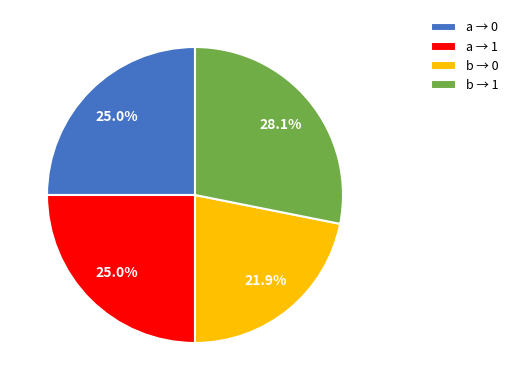

Is there a majority slice in this chart?

No